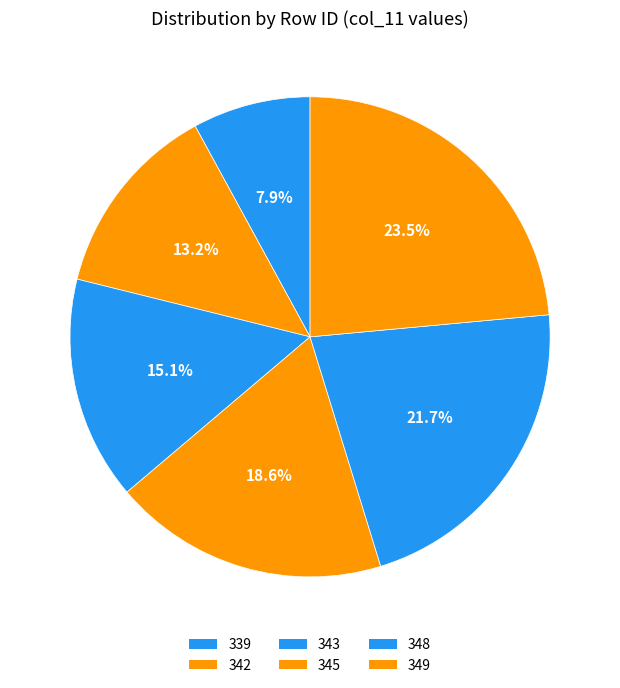

Does any single category account for the majority?

No